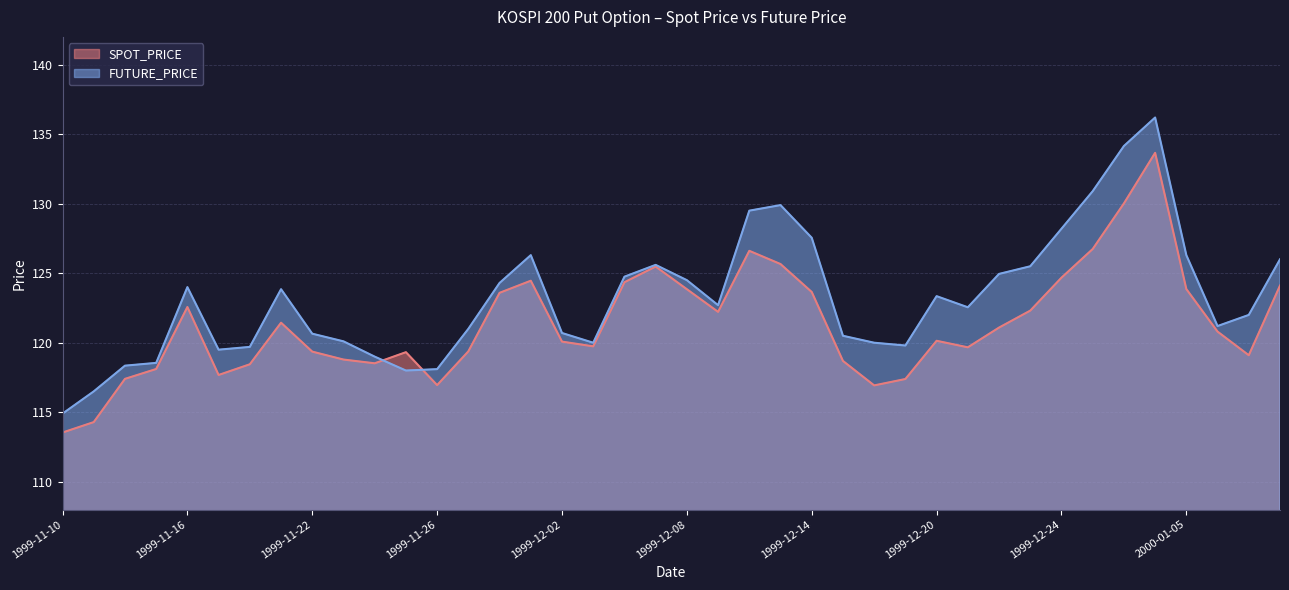

What is the sum of the FUTURE_PRICE values at 2000-01-07 and 1999-11-19?

245.8